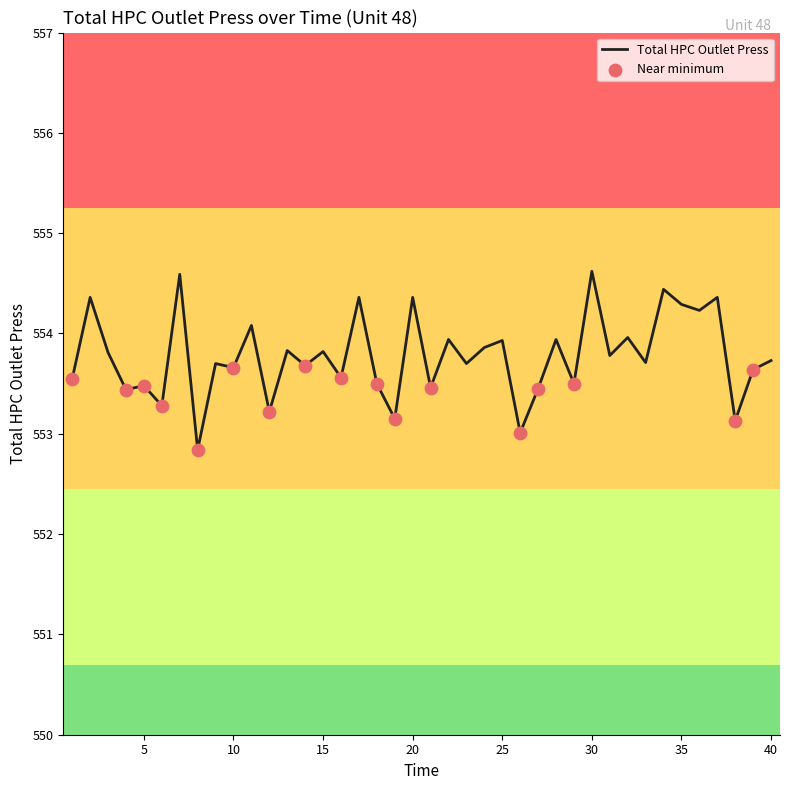

What is the maximum value shown in the chart?

554.6